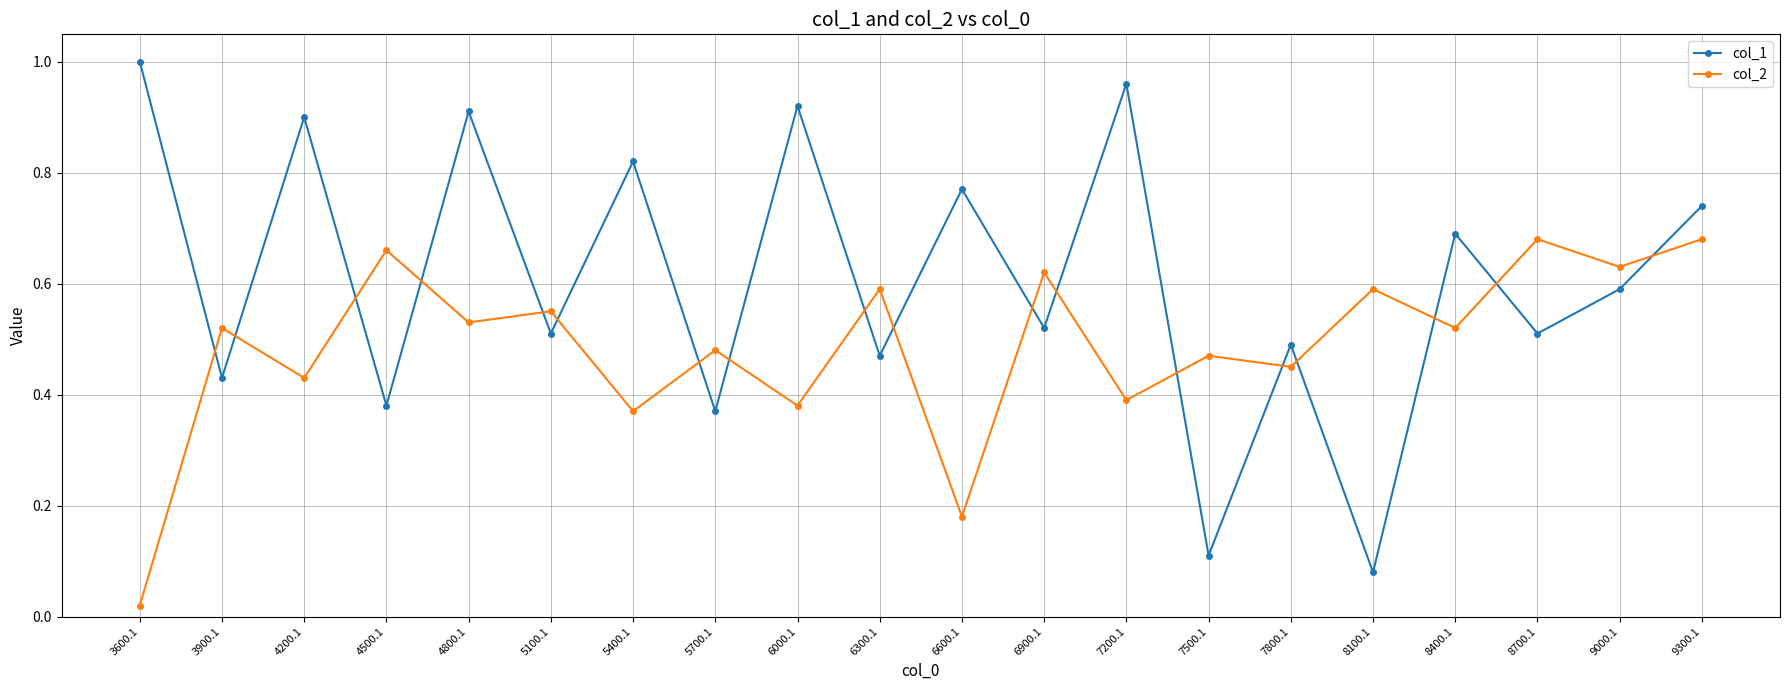

Which category has the lowest value in the col_1 series?

8100.1